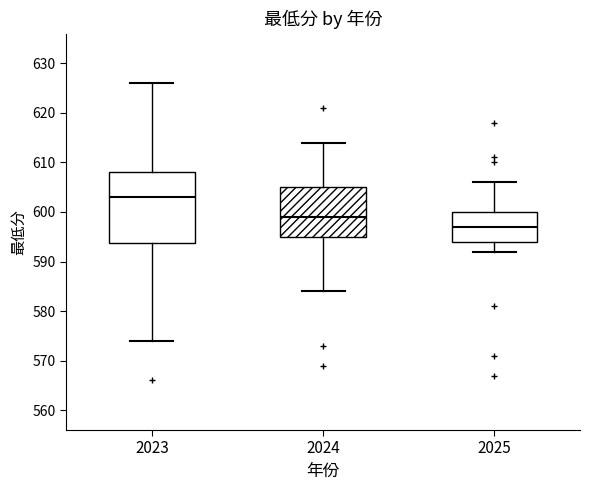

Reading left to right, transcribe this box plot: for each box, give where its median line is, the range the box spans, and where its two whiskers end, as read against the y-axis. The values are not printed on the chart, so give them approximately, as read against the axis.

2023: median 603, box 594 to 608, whiskers 574 to 626
2024: median 599, box 595 to 605, whiskers 584 to 614
2025: median 597, box 594 to 600, whiskers 592 to 606